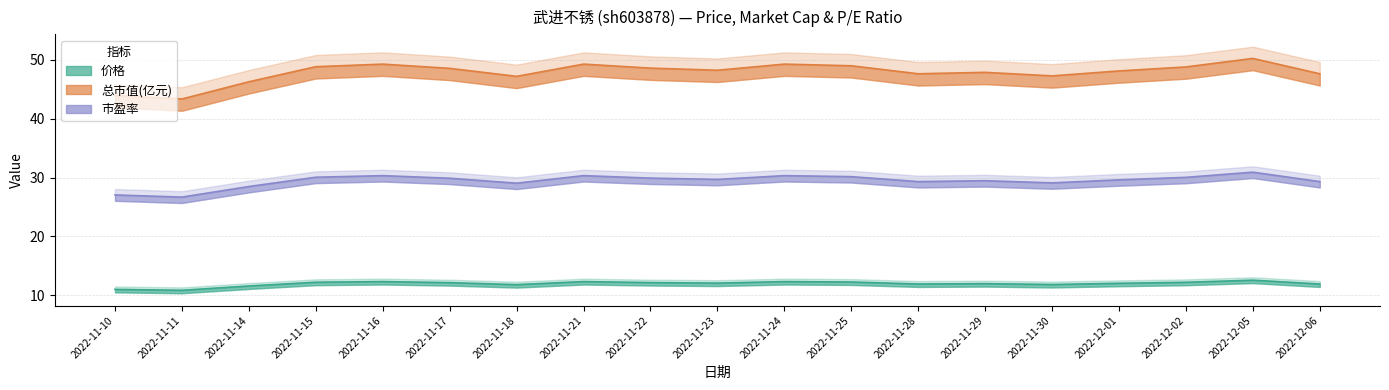

Which series has the largest total across all categories?

总市值(亿元)